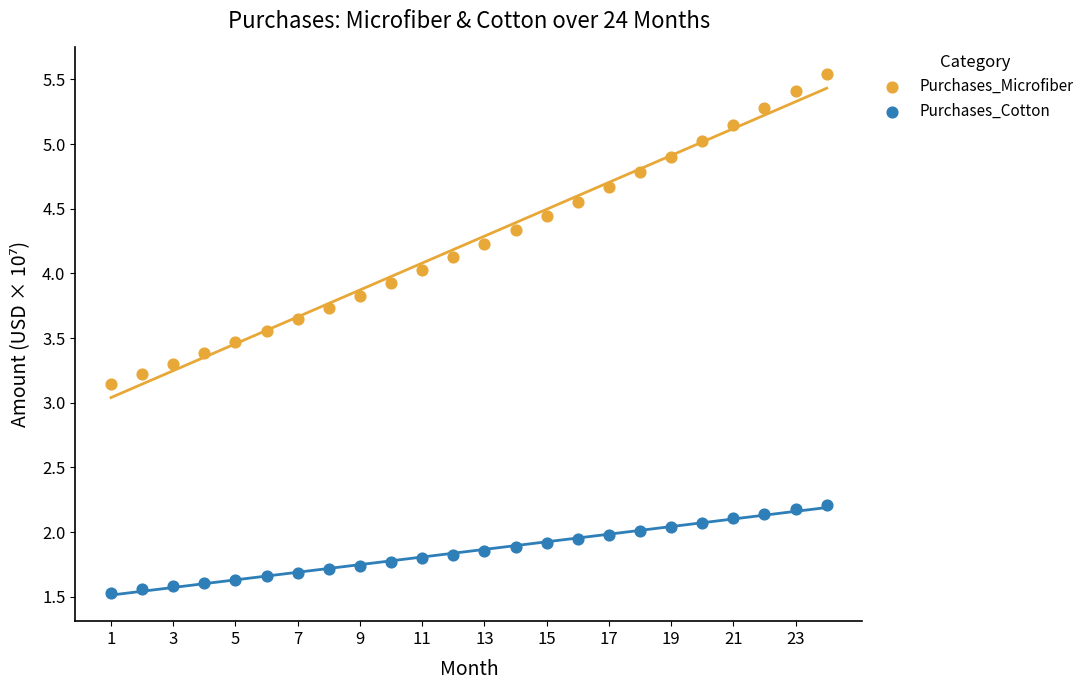

Which series reaches the maximum Y coordinate?

Purchases_Microfiber